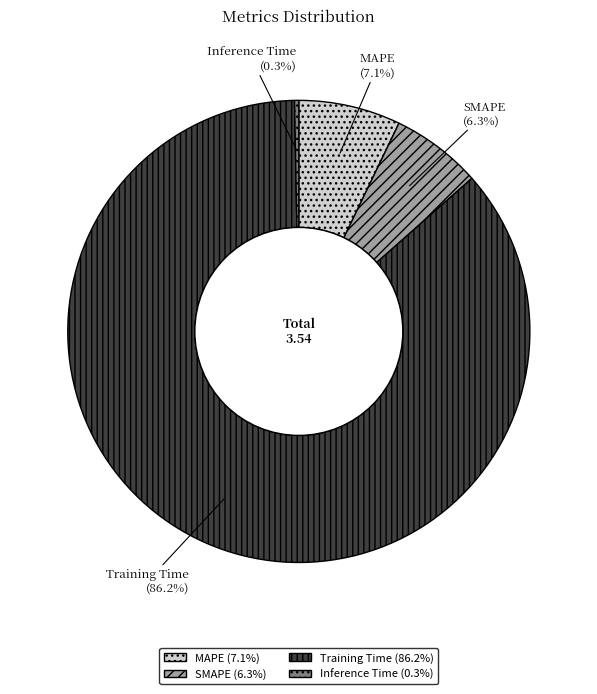

Count the number of slices in the pie.

4